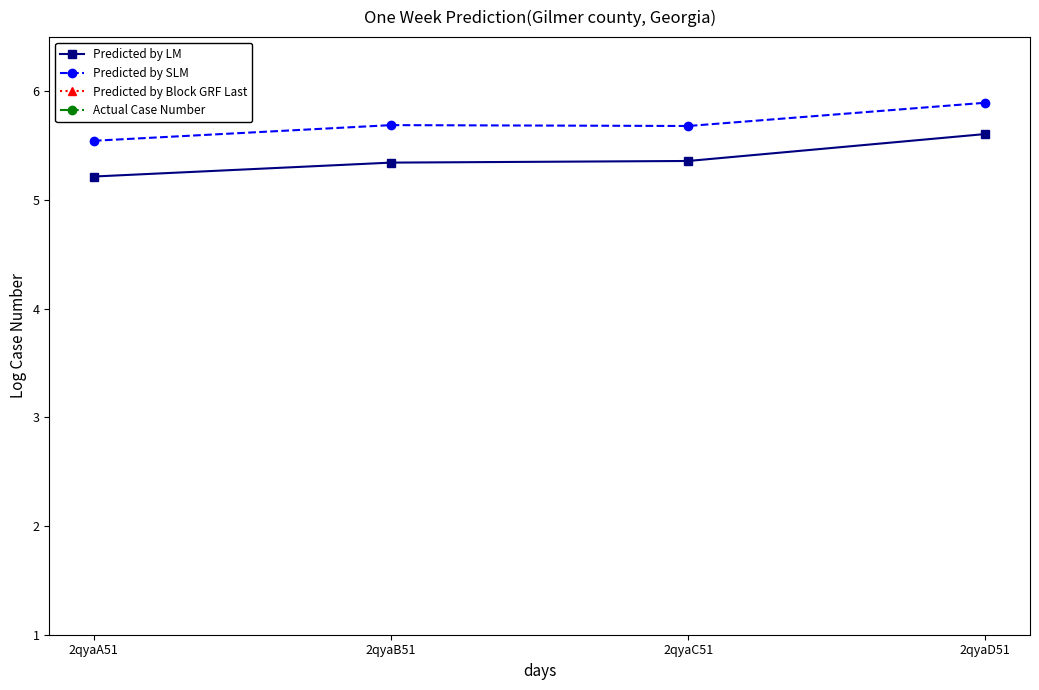

Reading left to right, extract all data points from this chart.

Predicted by LM: 5.2	5.3	5.4	5.6
Predicted by SLM: 5.5	5.7	5.7	5.9
Predicted by Block GRF Last: 0.0	0.0	0.0	0.0
Actual Case Number: 0.0	0.0	0.0	0.0